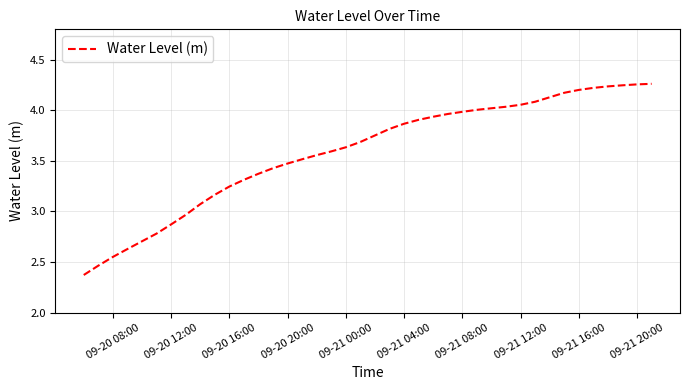

How many series are shown in this chart?

1